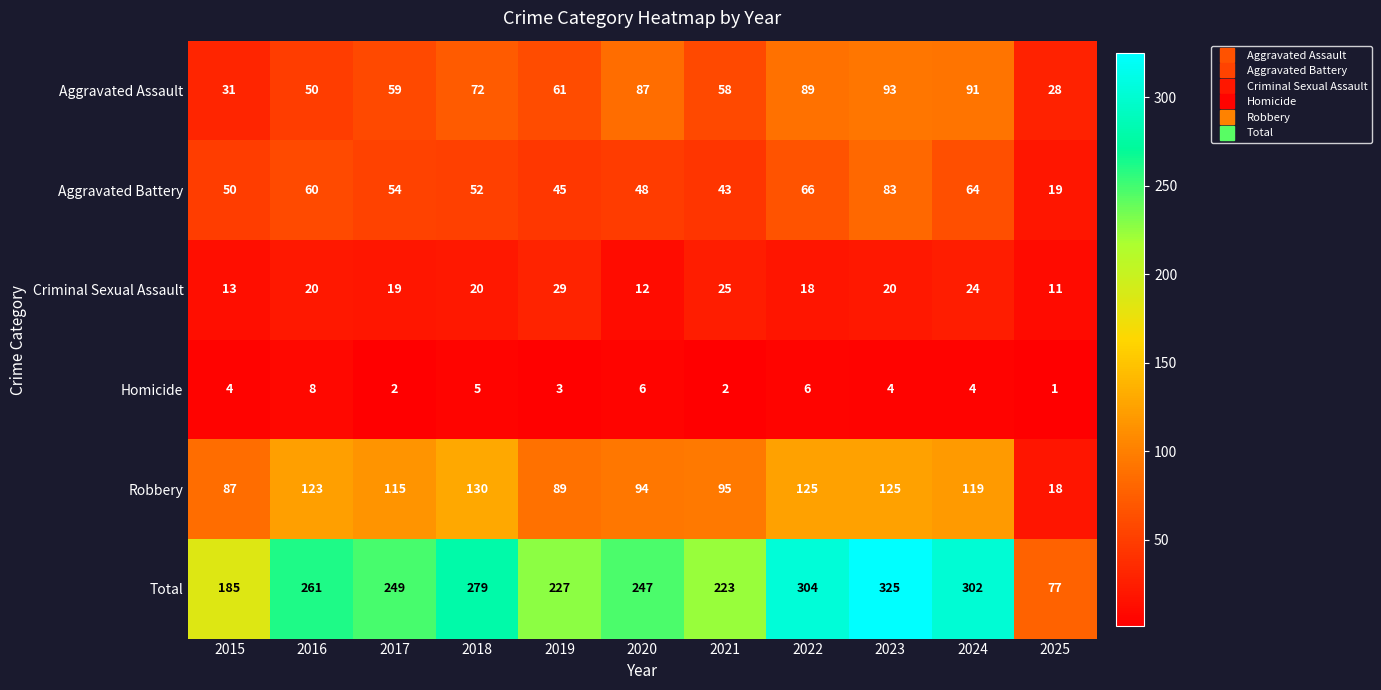

Which series changed the most between 2020 and 2023?

Total